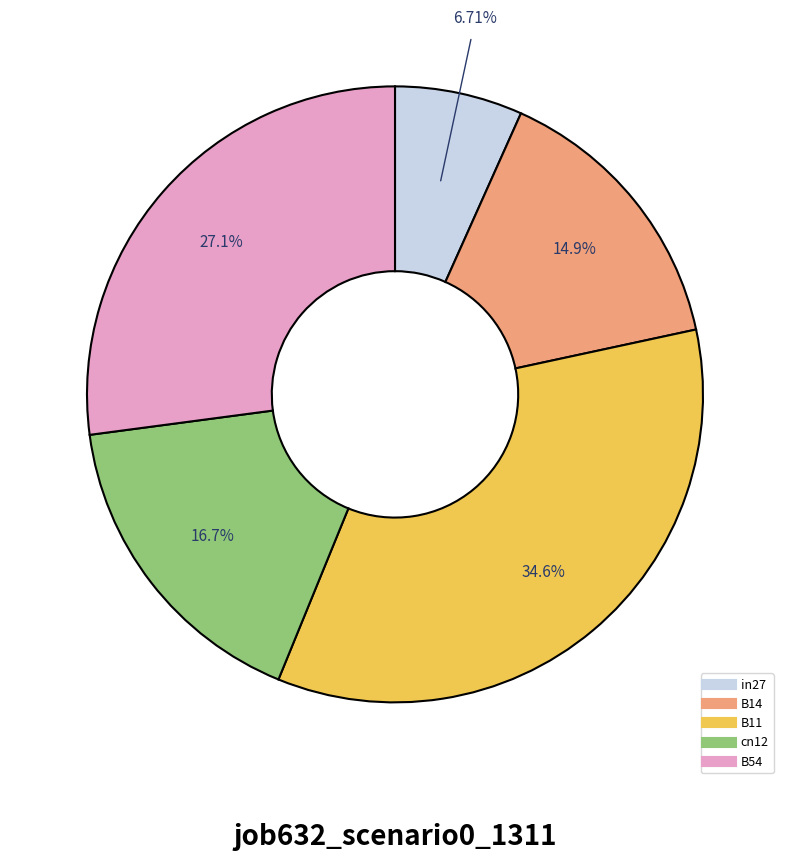

Is it true that cn12 is 17% of the pie?

True